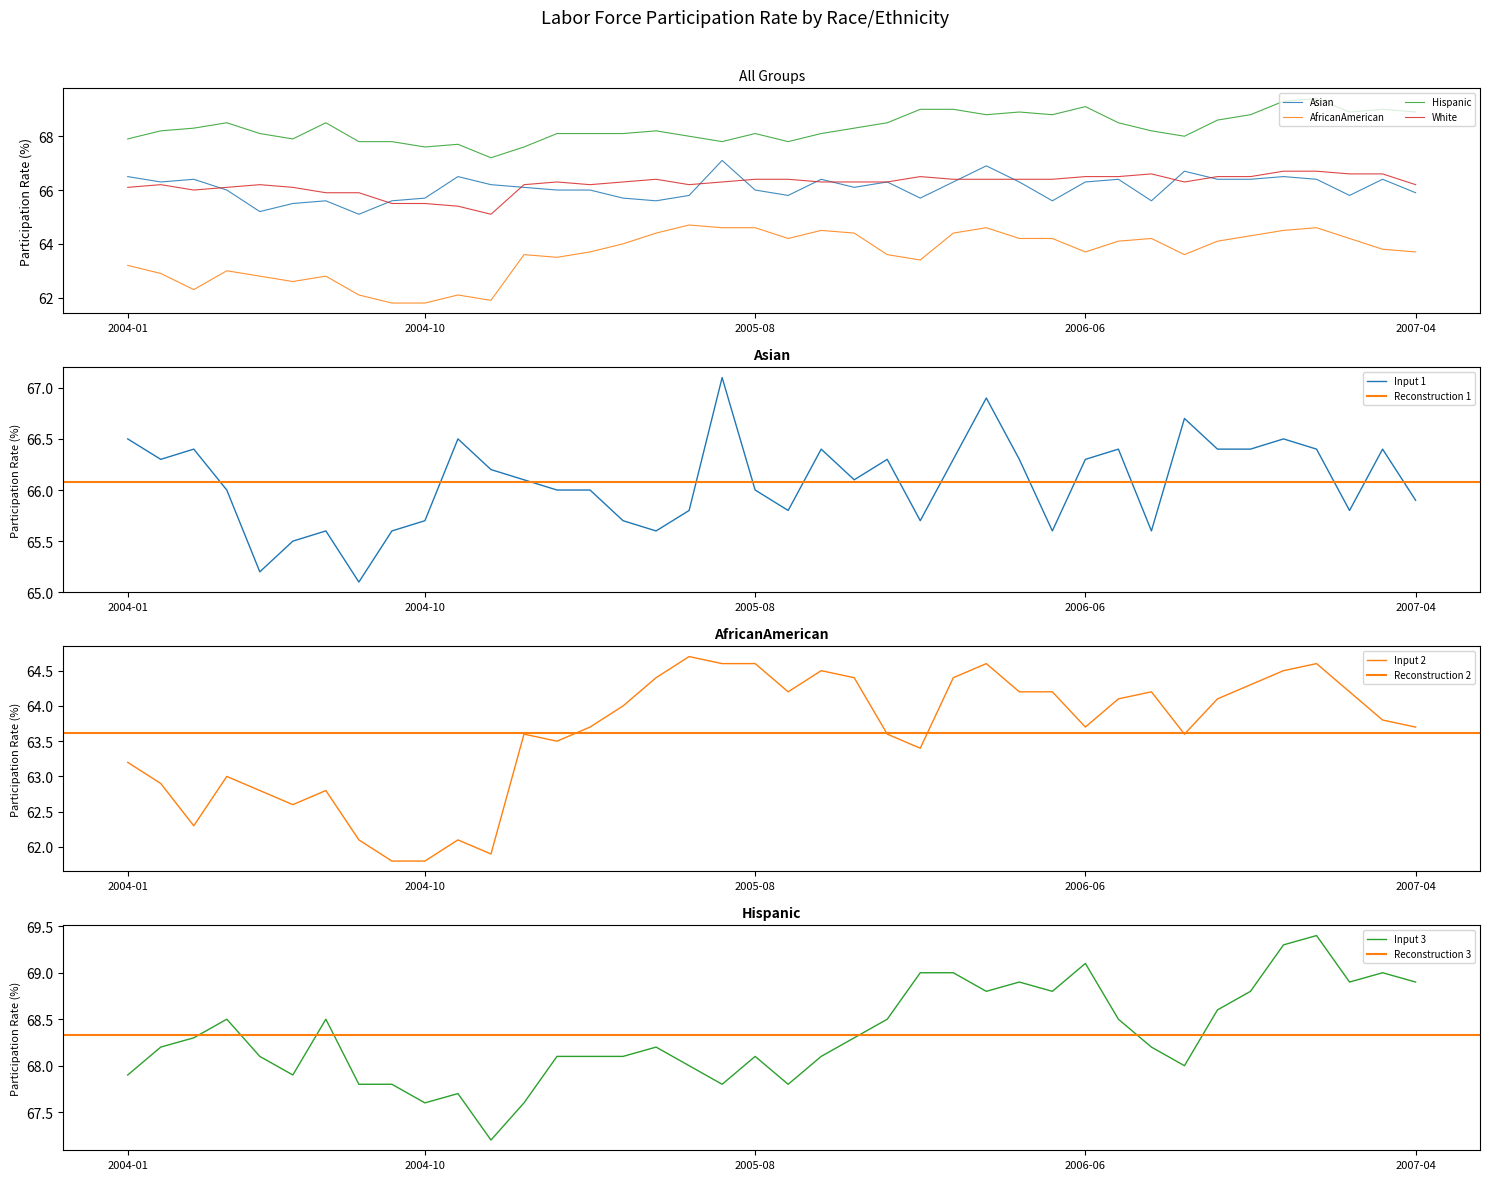

Reading right to left, extract all data points from this chart.

Asian: 65.9	66.4	65.8	66.4	66.5	66.4	66.4	66.7	65.6	66.4	66.3	65.6	66.3	66.9	66.3	65.7	66.3	66.1	66.4	65.8	66.0	67.1	65.8	65.6	65.7	66.0	66.0	66.1	66.2	66.5	65.7	65.6	65.1	65.6	65.5	65.2	66.0	66.4	66.3	66.5
AfricanAmerican: 63.7	63.8	64.2	64.6	64.5	64.3	64.1	63.6	64.2	64.1	63.7	64.2	64.2	64.6	64.4	63.4	63.6	64.4	64.5	64.2	64.6	64.6	64.7	64.4	64.0	63.7	63.5	63.6	61.9	62.1	61.8	61.8	62.1	62.8	62.6	62.8	63.0	62.3	62.9	63.2
Hispanic: 68.9	69.0	68.9	69.4	69.3	68.8	68.6	68.0	68.2	68.5	69.1	68.8	68.9	68.8	69.0	69.0	68.5	68.3	68.1	67.8	68.1	67.8	68.0	68.2	68.1	68.1	68.1	67.6	67.2	67.7	67.6	67.8	67.8	68.5	67.9	68.1	68.5	68.3	68.2	67.9
White: 66.2	66.6	66.6	66.7	66.7	66.5	66.5	66.3	66.6	66.5	66.5	66.4	66.4	66.4	66.4	66.5	66.3	66.3	66.3	66.4	66.4	66.3	66.2	66.4	66.3	66.2	66.3	66.2	65.1	65.4	65.5	65.5	65.9	65.9	66.1	66.2	66.1	66.0	66.2	66.1